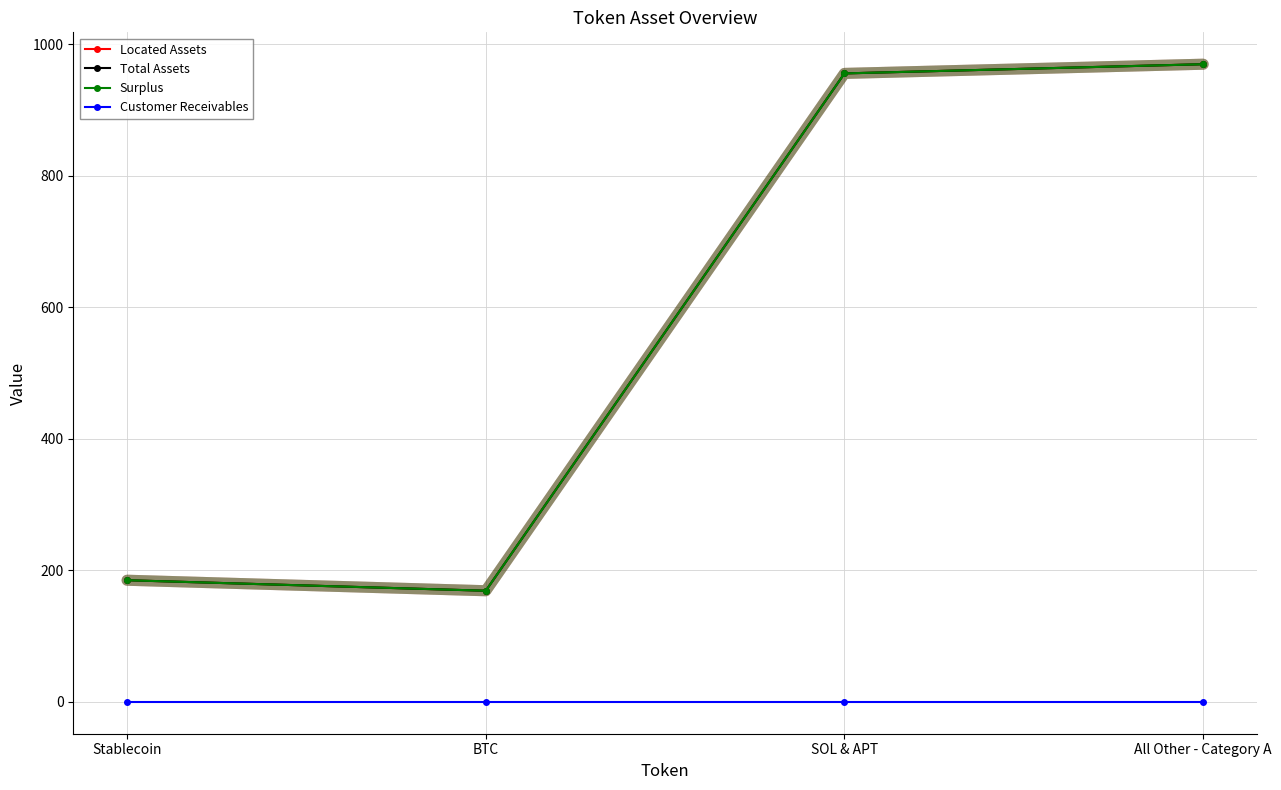

What is the greatest value displayed?

970